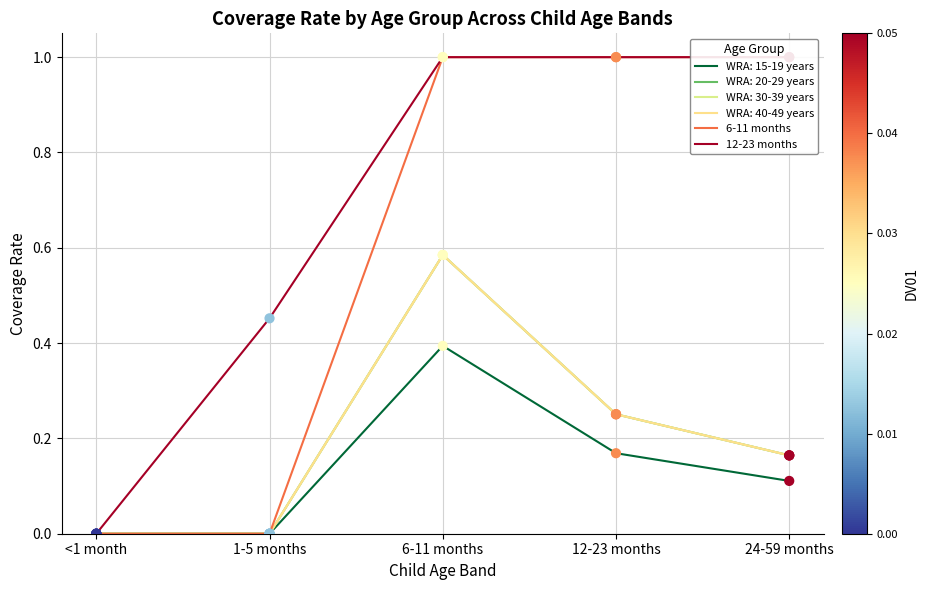

Which series has the widest spread of Y values?

6-11 months